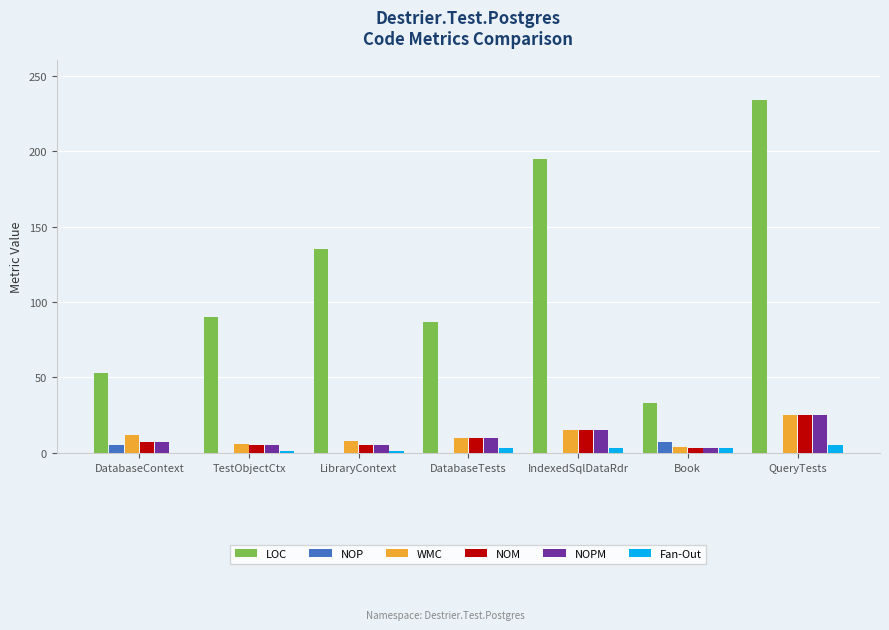

The value of NOM at IndexedSqlDataRdr is 24. True or false?

False